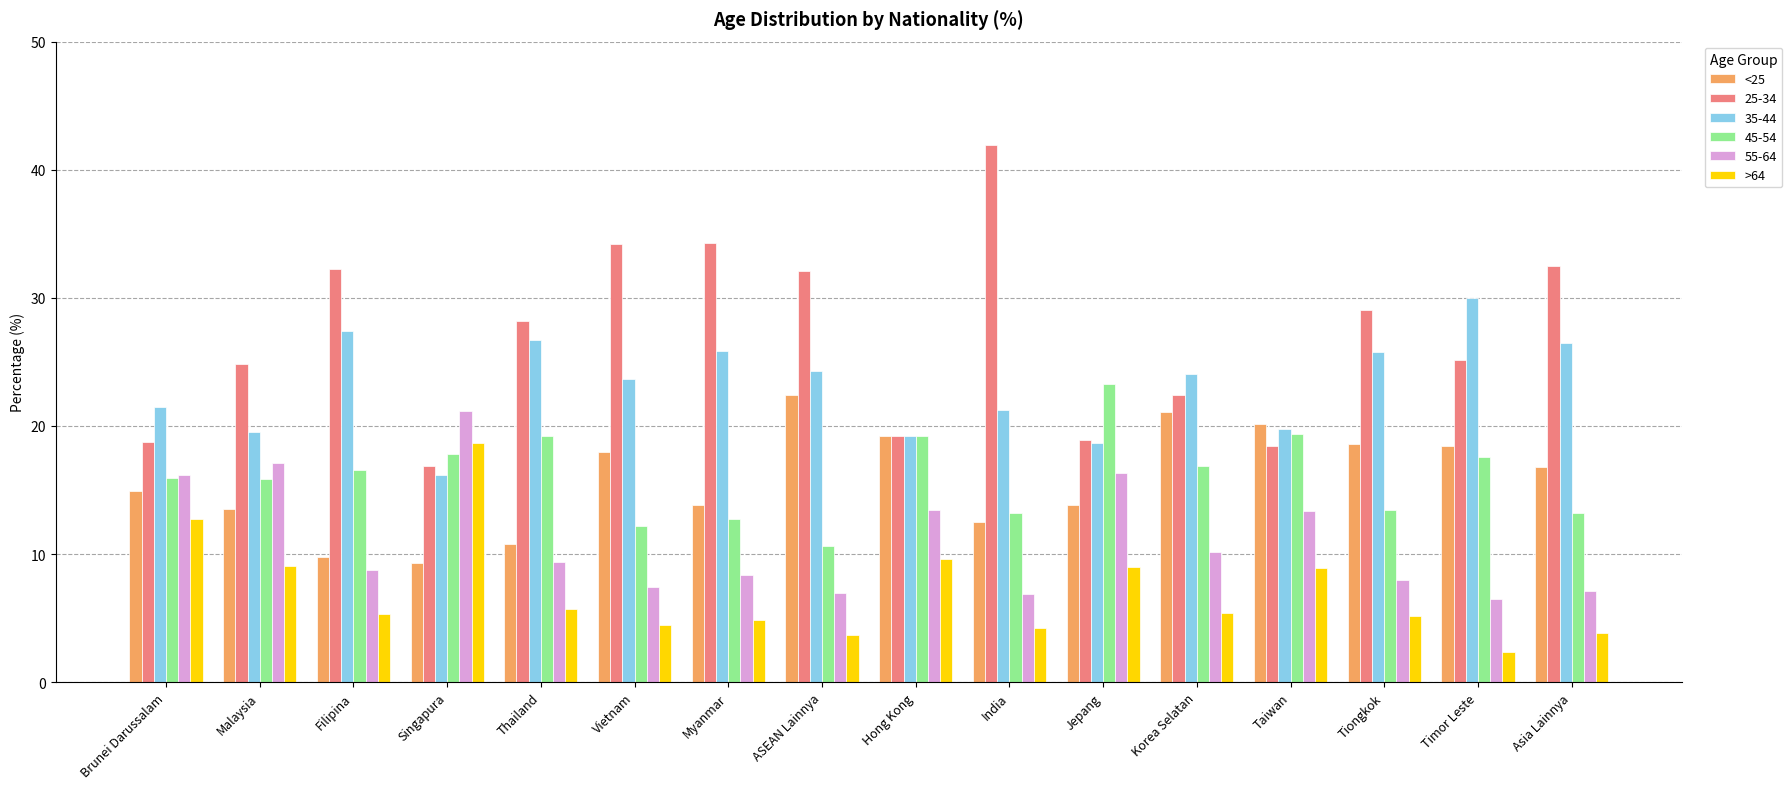

What is the total value across all series at Timor Leste?

100.0